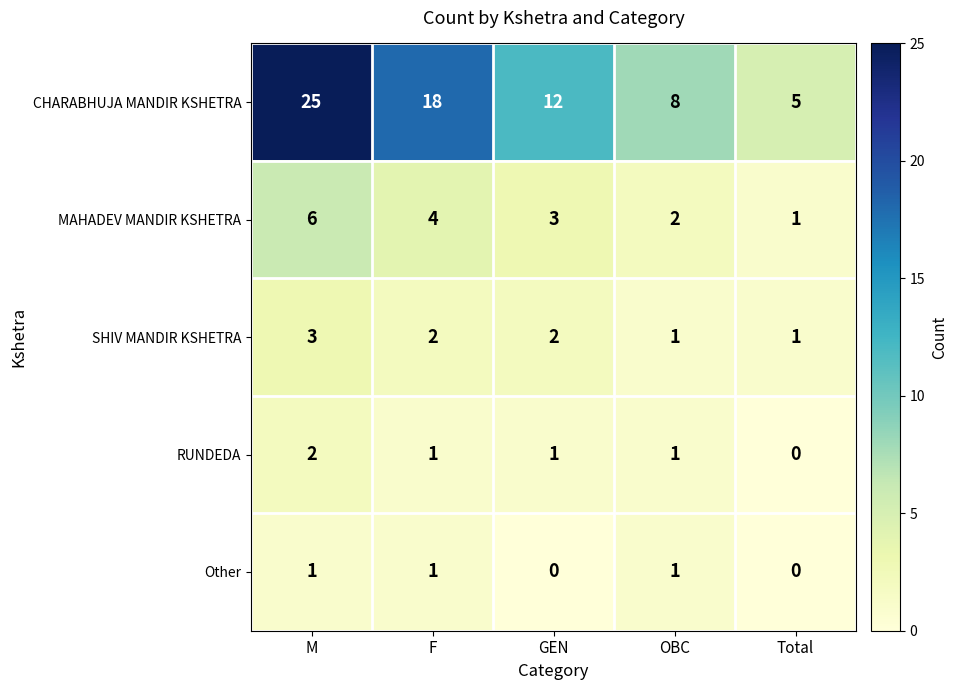

At which label does RUNDEDA first exceed 1?

M